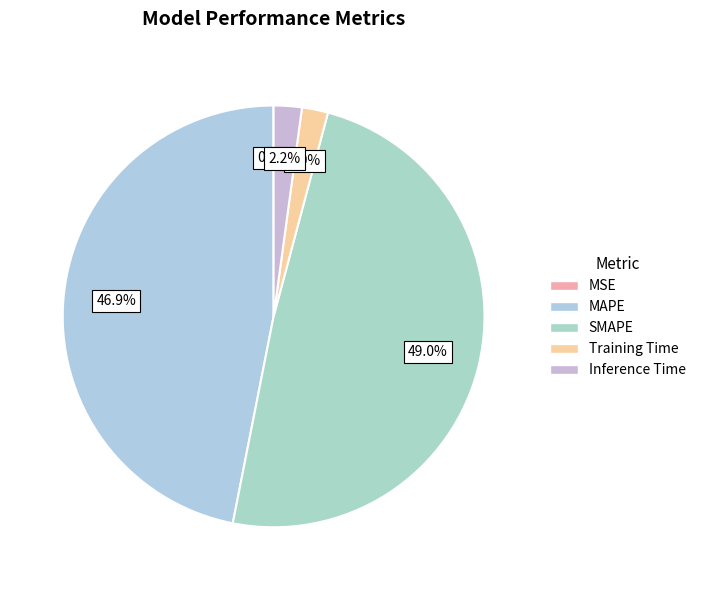

Rank the categories by value from lowest to highest.

MSE, Training Time, Inference Time, MAPE, SMAPE